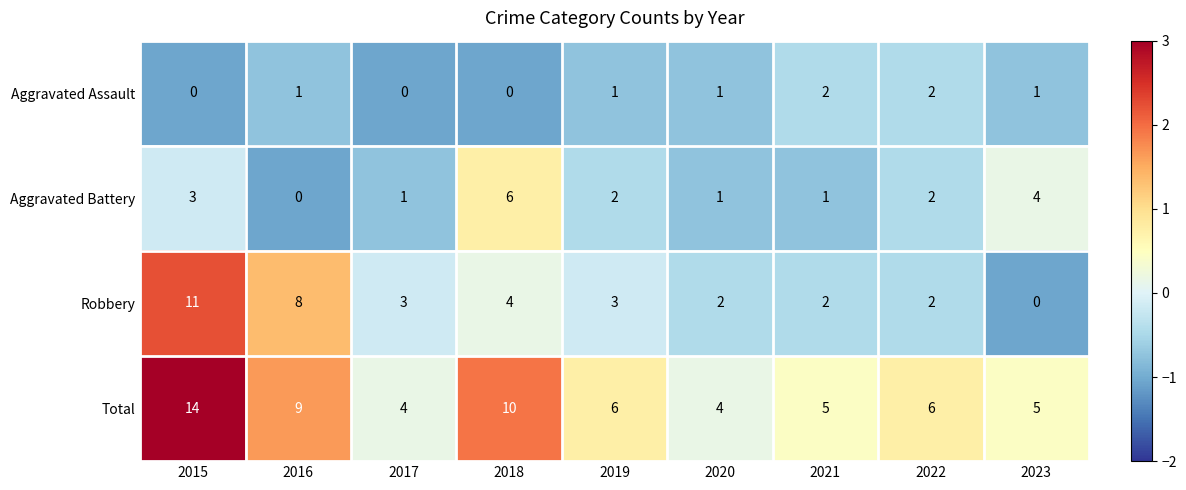

What is the spread (max minus min) of values at 2020?

3